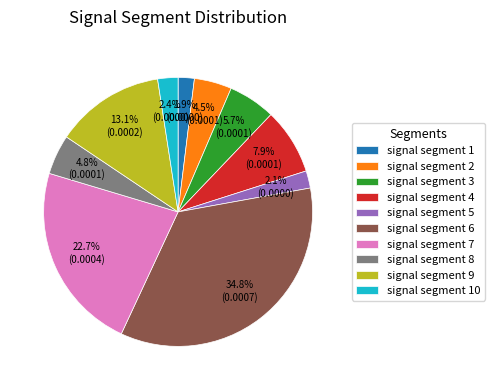

To the nearest percent, what is the difference between the largest and smallest slice percentages?

33%